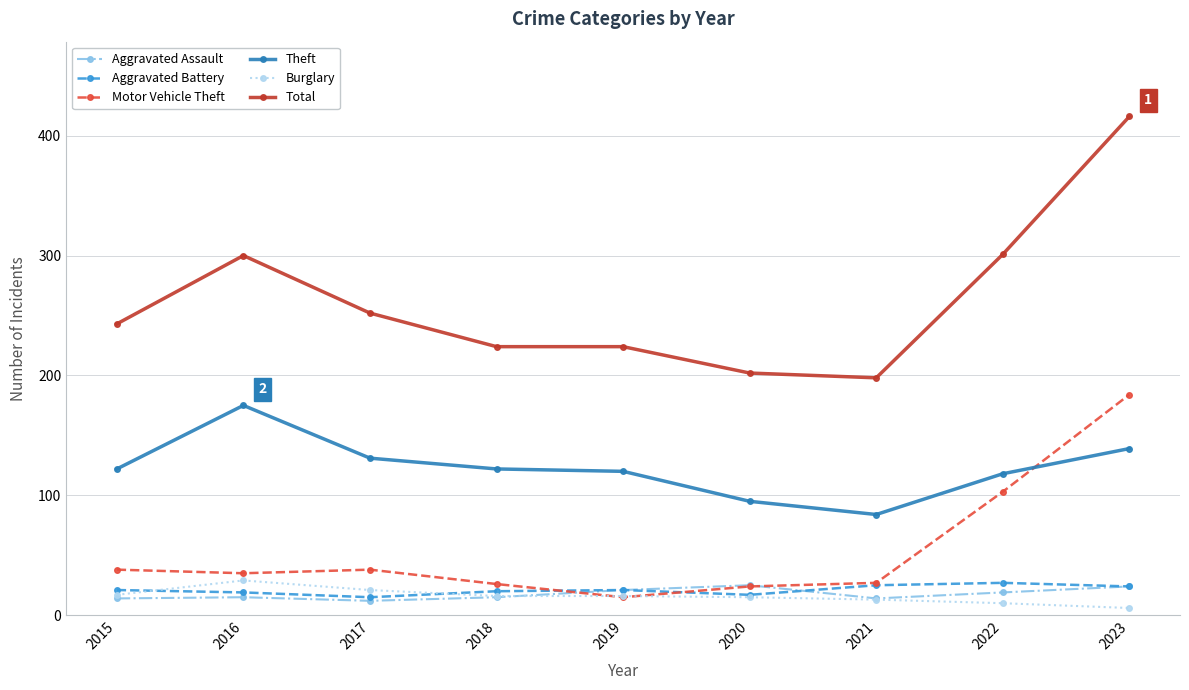

Is it true that Total equals 81 at 2016?

False